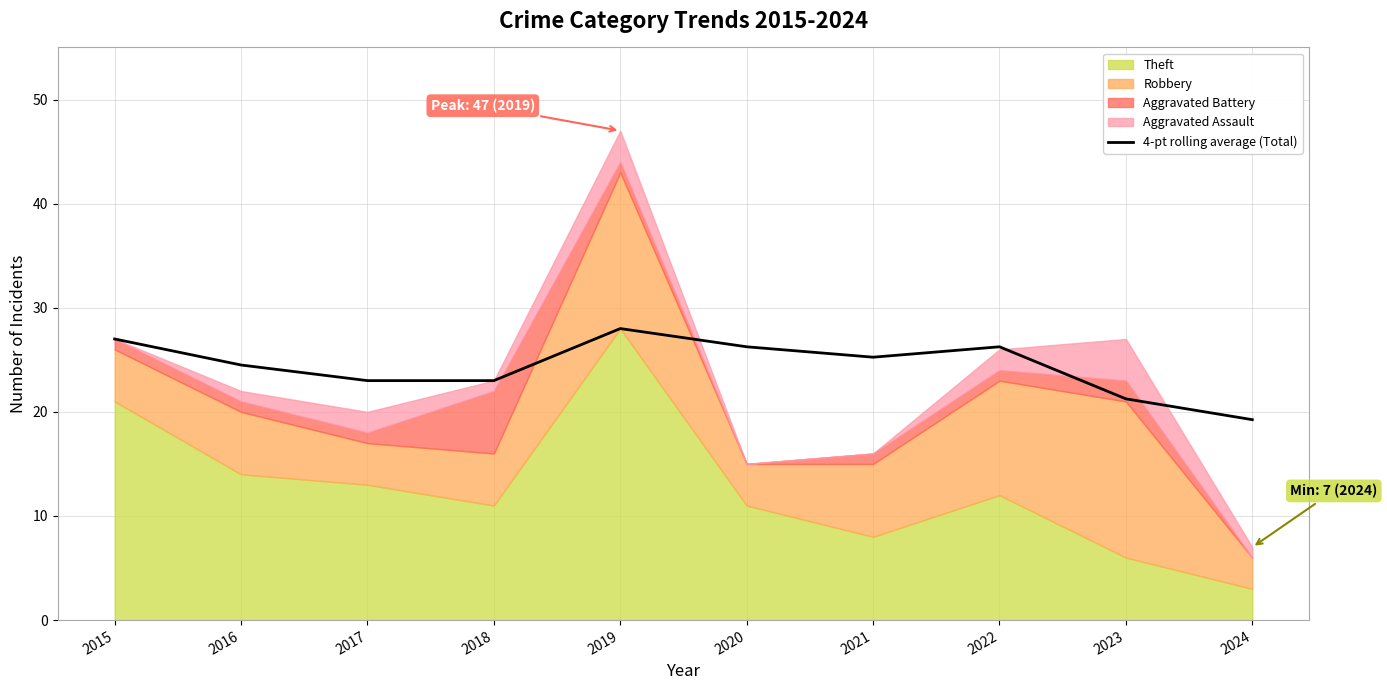

How many data points does each series have?

10